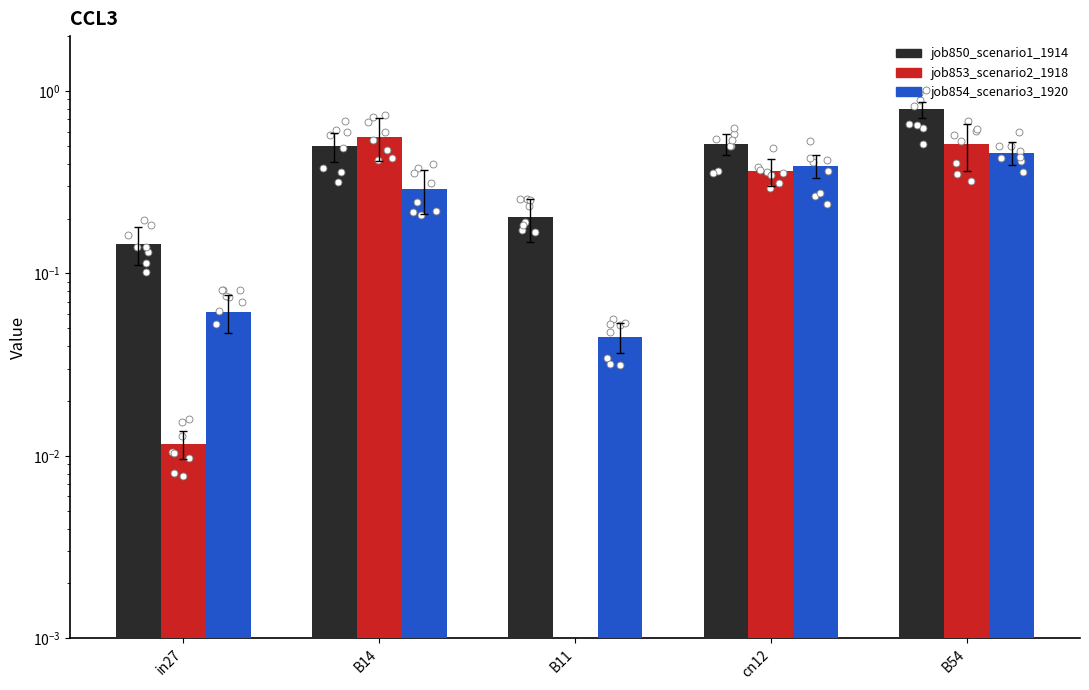

What is the total value across all series at cn12?

1.3